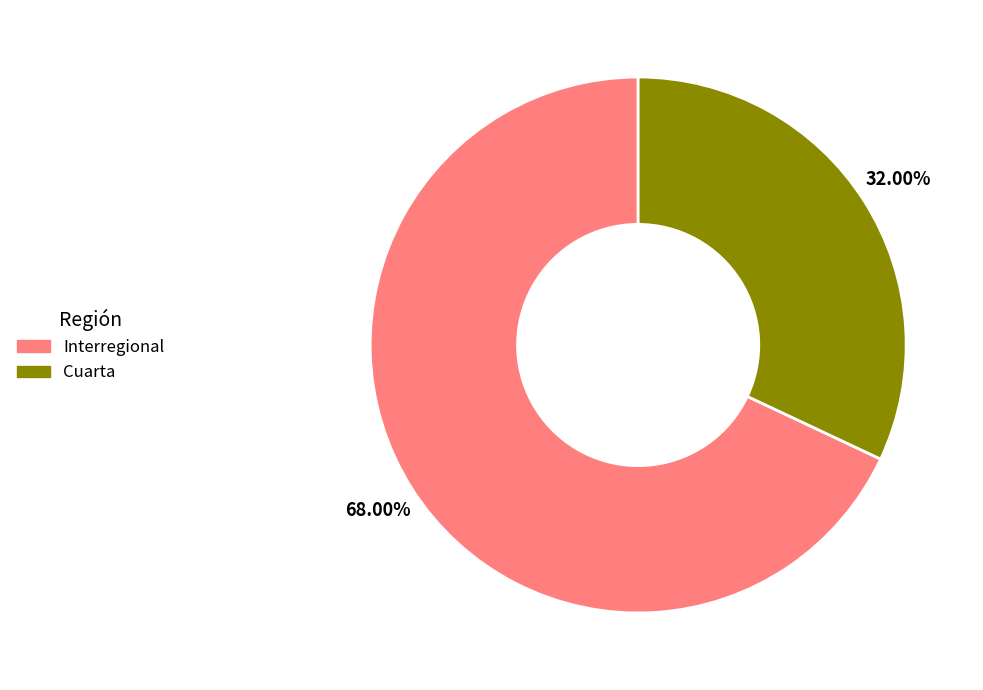

To the nearest percent, what portion does Interregional represent?

68%